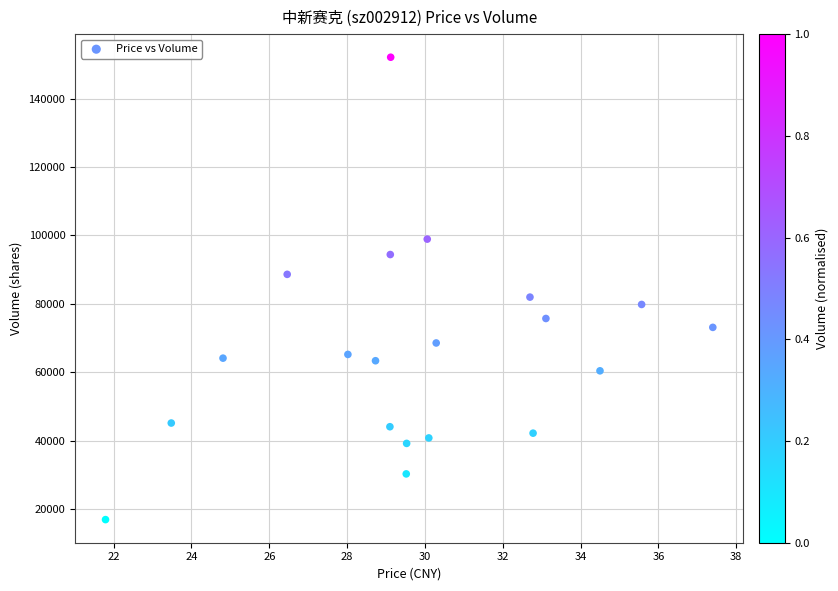

What is the range of Y values (max minus min)?

135155